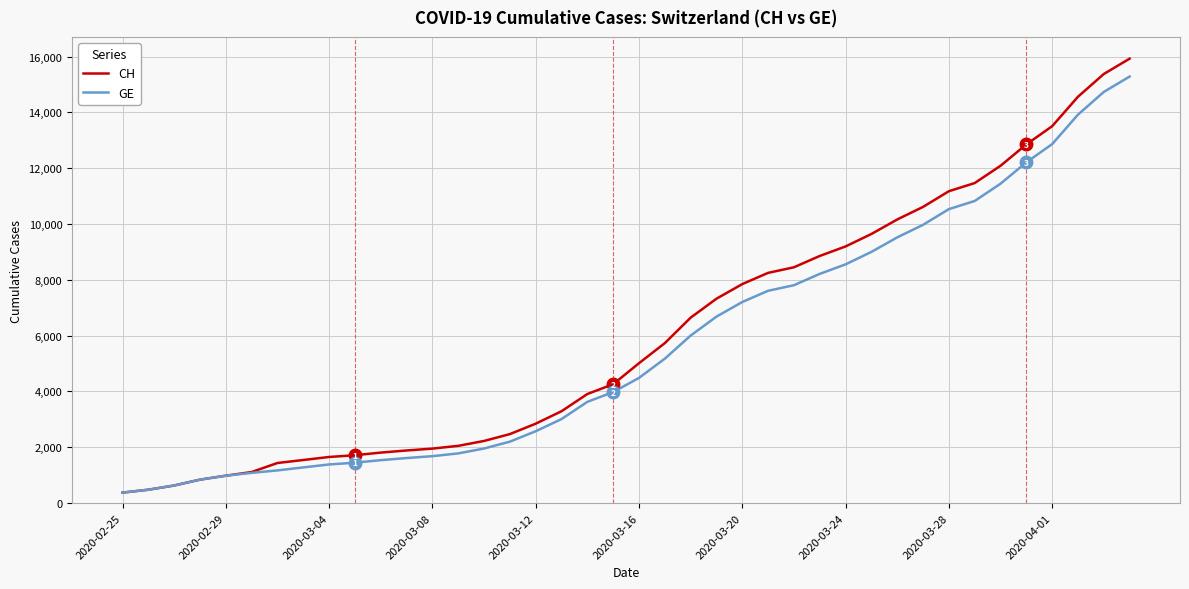

Which series has the largest range (max minus min)?

CH